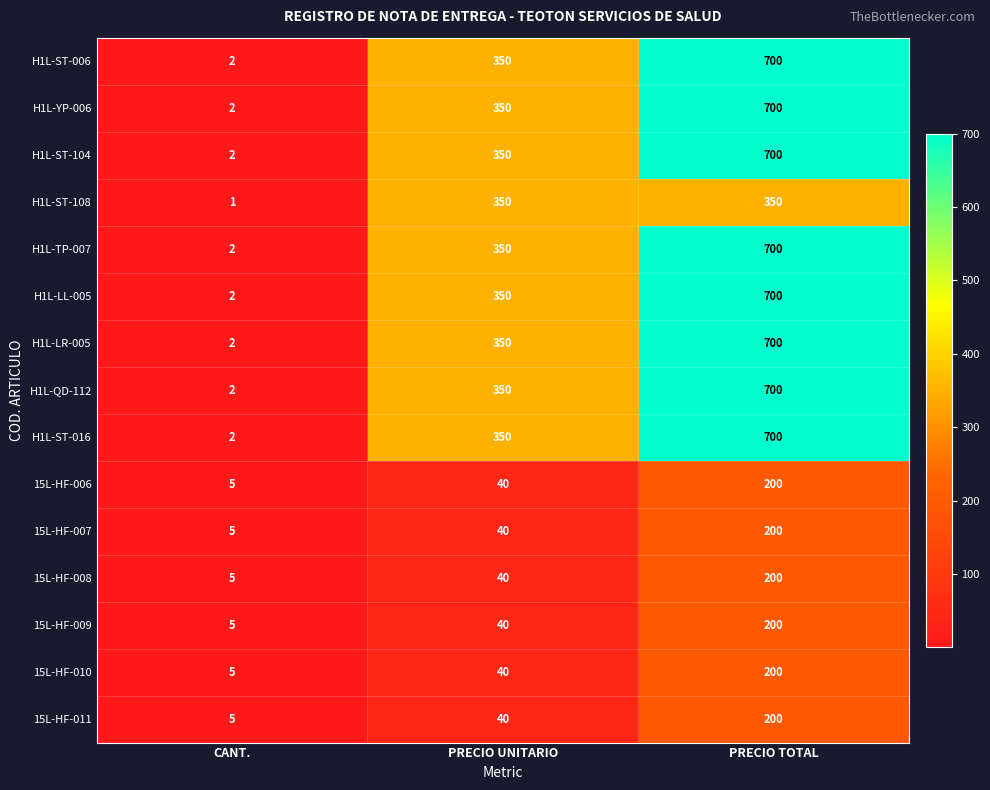

At which category is the sum across all series the highest?

PRECIO TOTAL